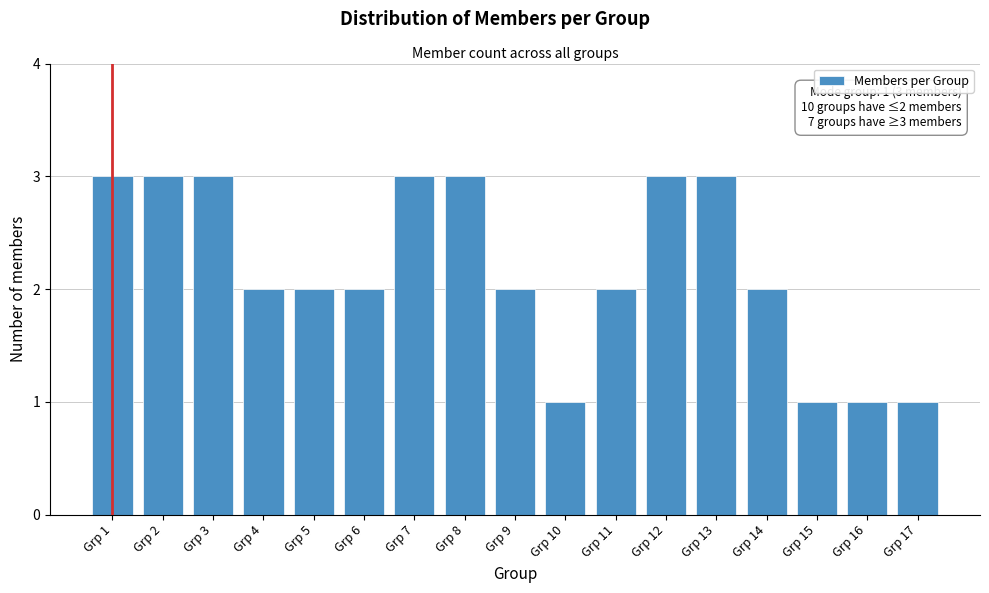

Reading right to left, what are all the values shown in this chart?

1	1	1	2	3	3	2	1	2	3	3	2	2	2	3	3	3